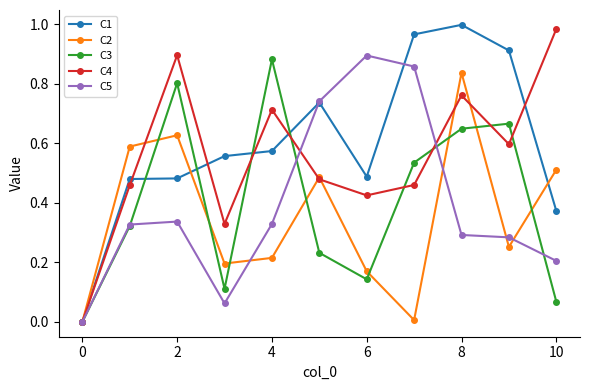

What are all the series names shown in the legend?

C1, C2, C3, C4, C5